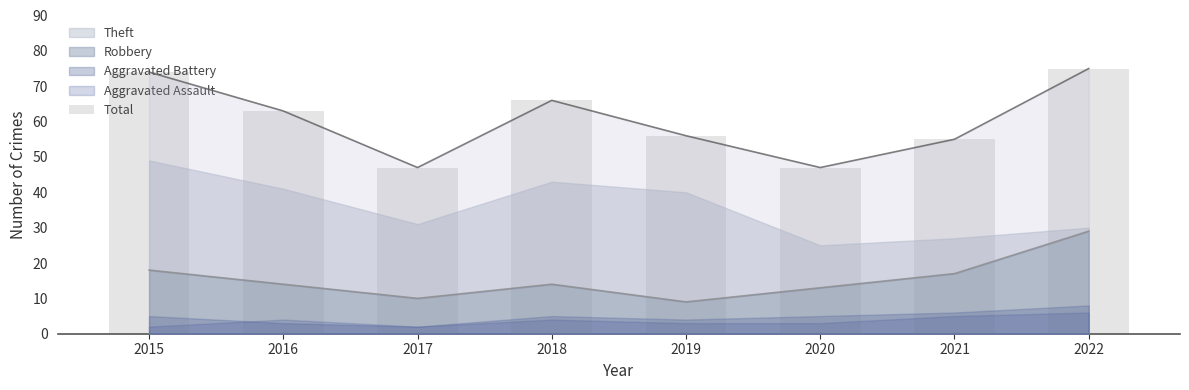

Reading left to right, transcribe all the data shown in this chart.

74	63	47	66	56	47	55	75